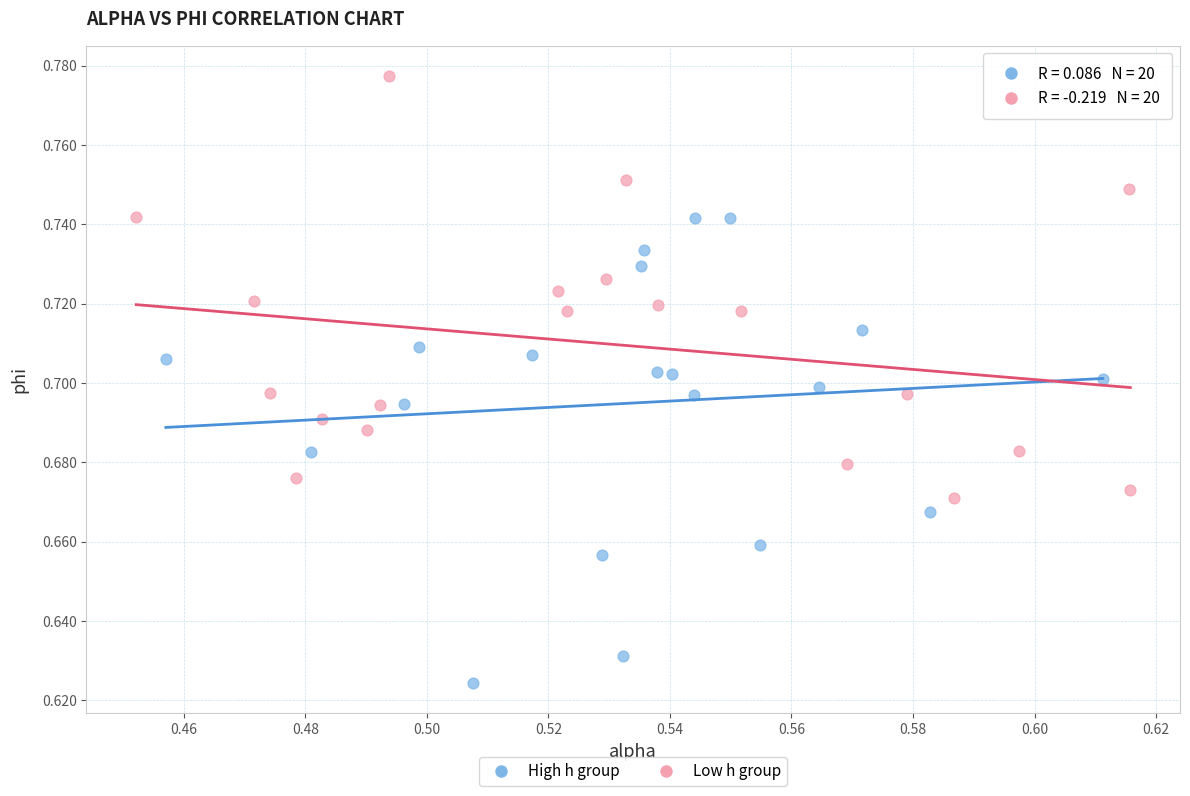

What are all the series names shown in the legend?

High h group, Low h group